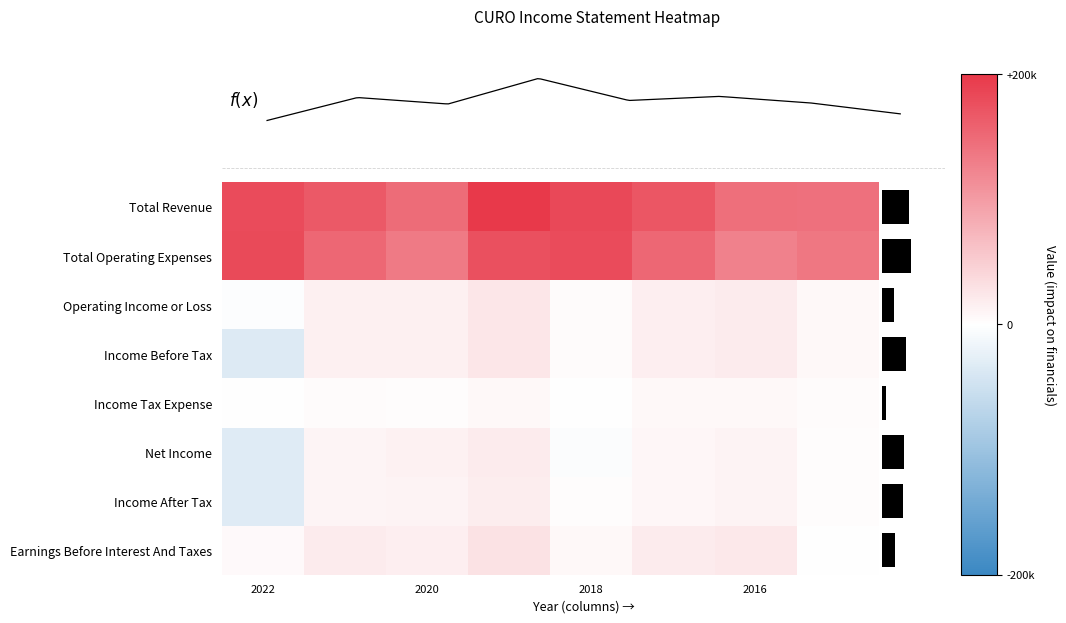

How many values in the Income Before Tax series exceed 0?

7